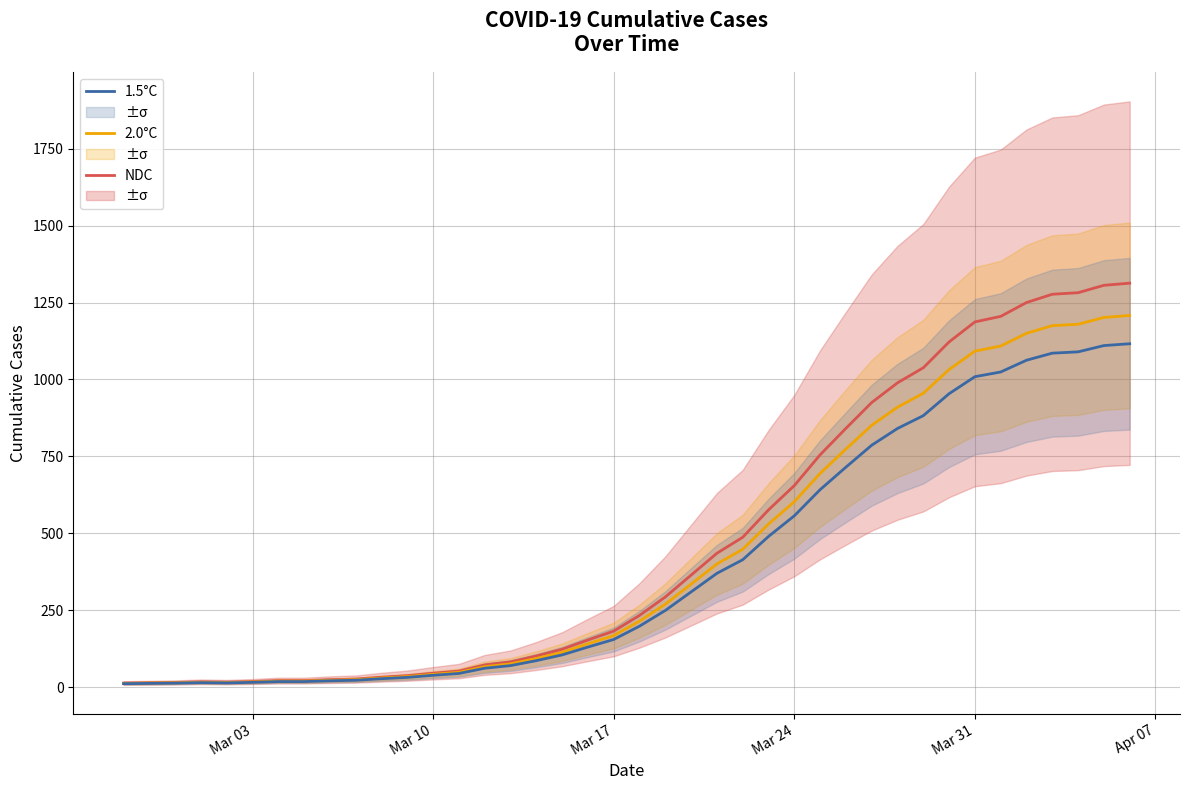

List the series in order of their overall mean, highest first.

NDC, 2.0°C, 1.5°C